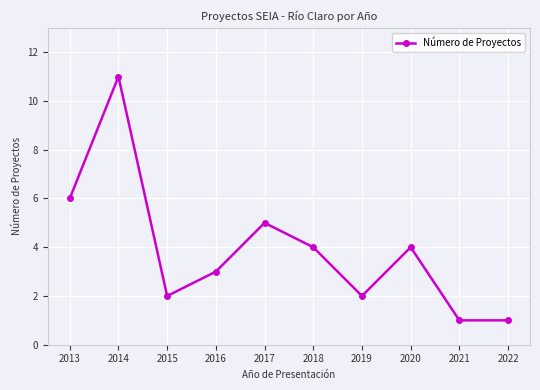

Approximately how many times larger is the value at 2018 compared to 2017?

0.8